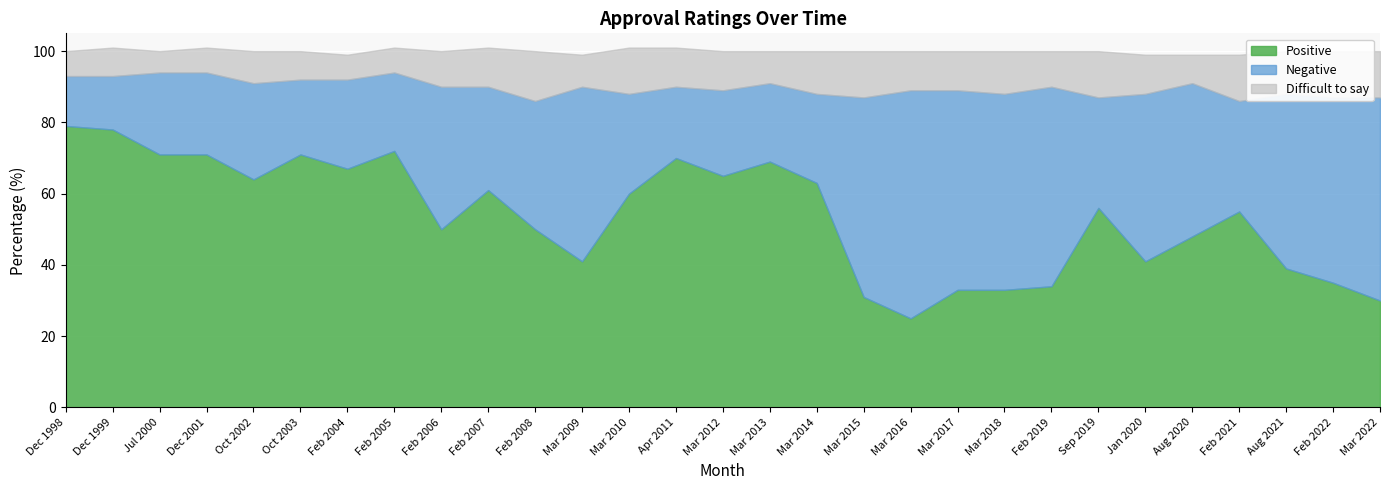

What are all the series names shown in the legend?

Positive, Negative, Difficult to say